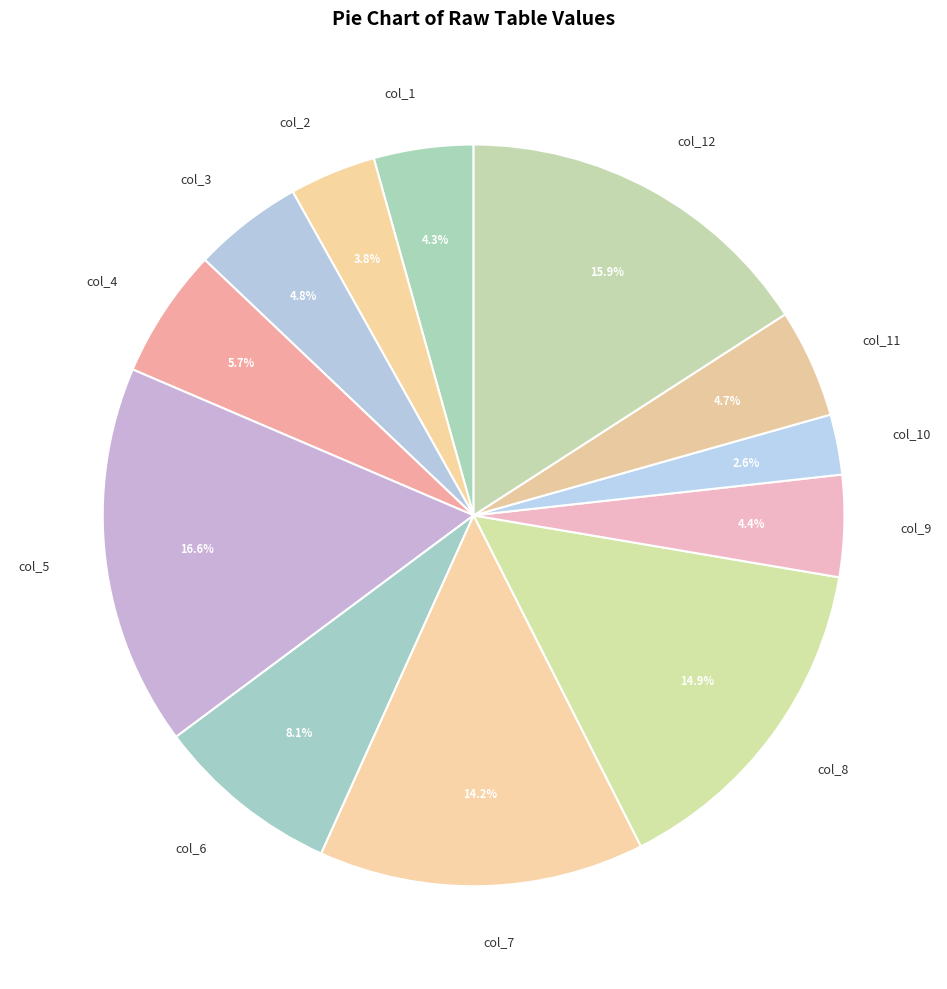

The col_4 slice represents 1% of the pie. True or false?

False